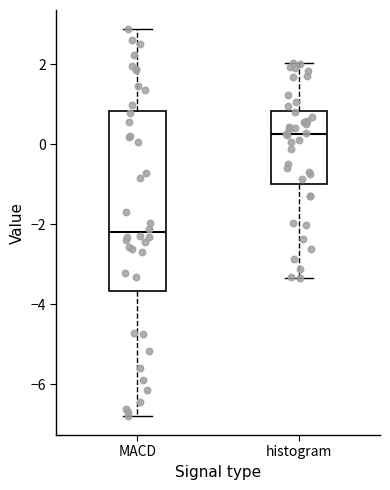

Which box's median line is the lowest?

MACD